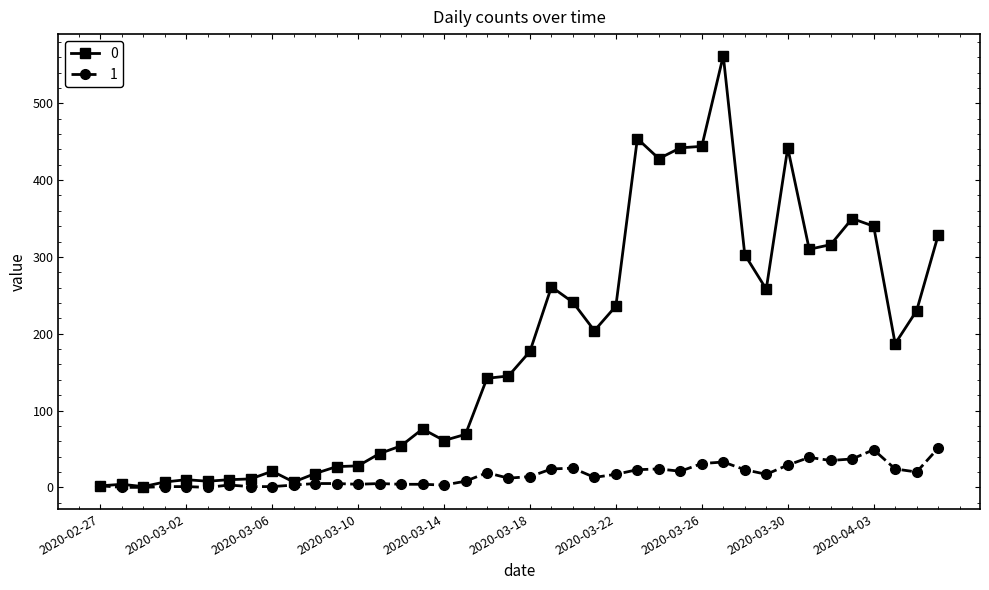

At how many categories does at least one series exceed 275?

12